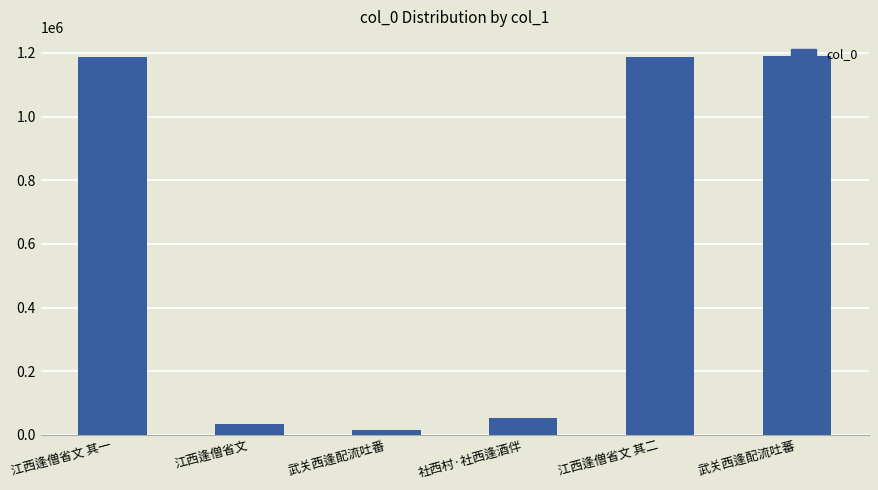

How many bars are there in total?

6